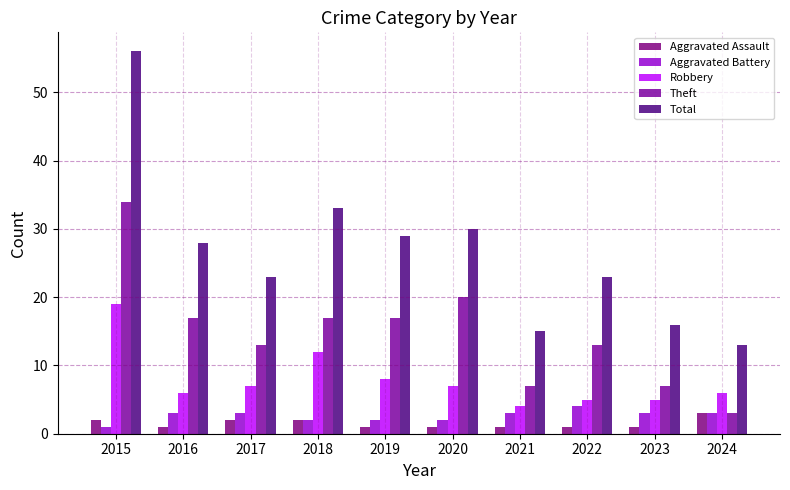

The value of Total at 2021 is 10. True or false?

False